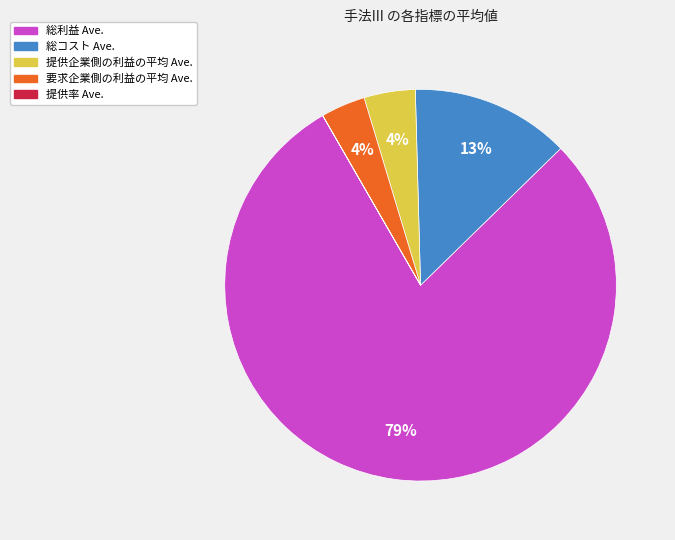

The 要求企業側の利益の平均 Ave. slice represents 17% of the pie. True or false?

False